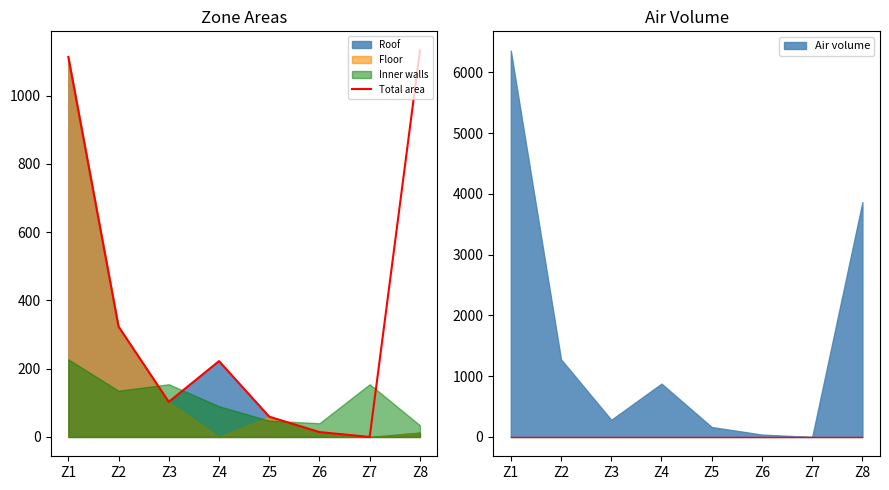

True or false: the data has more than 1 interior local peaks.

False